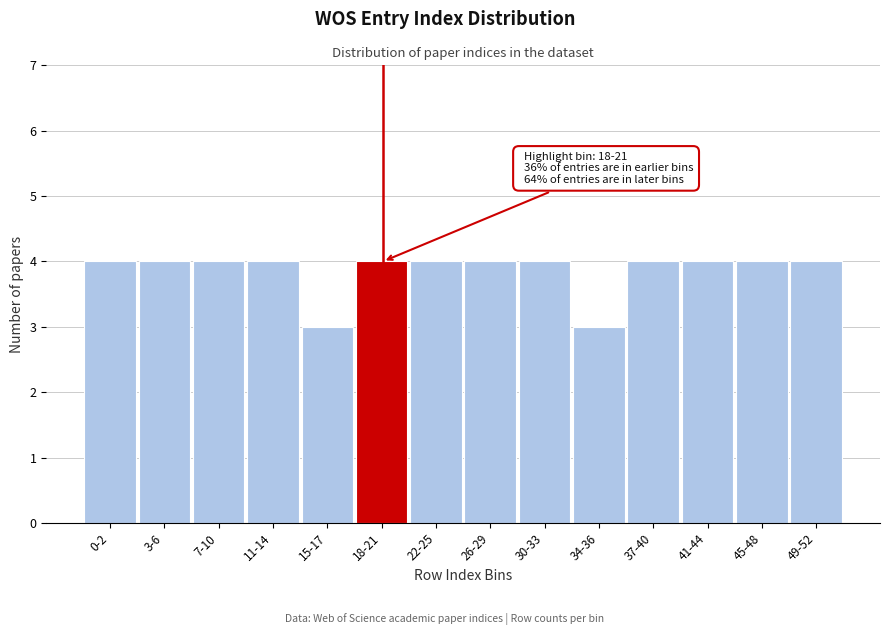

Reading right to left, list all the values displayed in this chart.

4	4	4	4	3	4	4	4	4	3	4	4	4	4